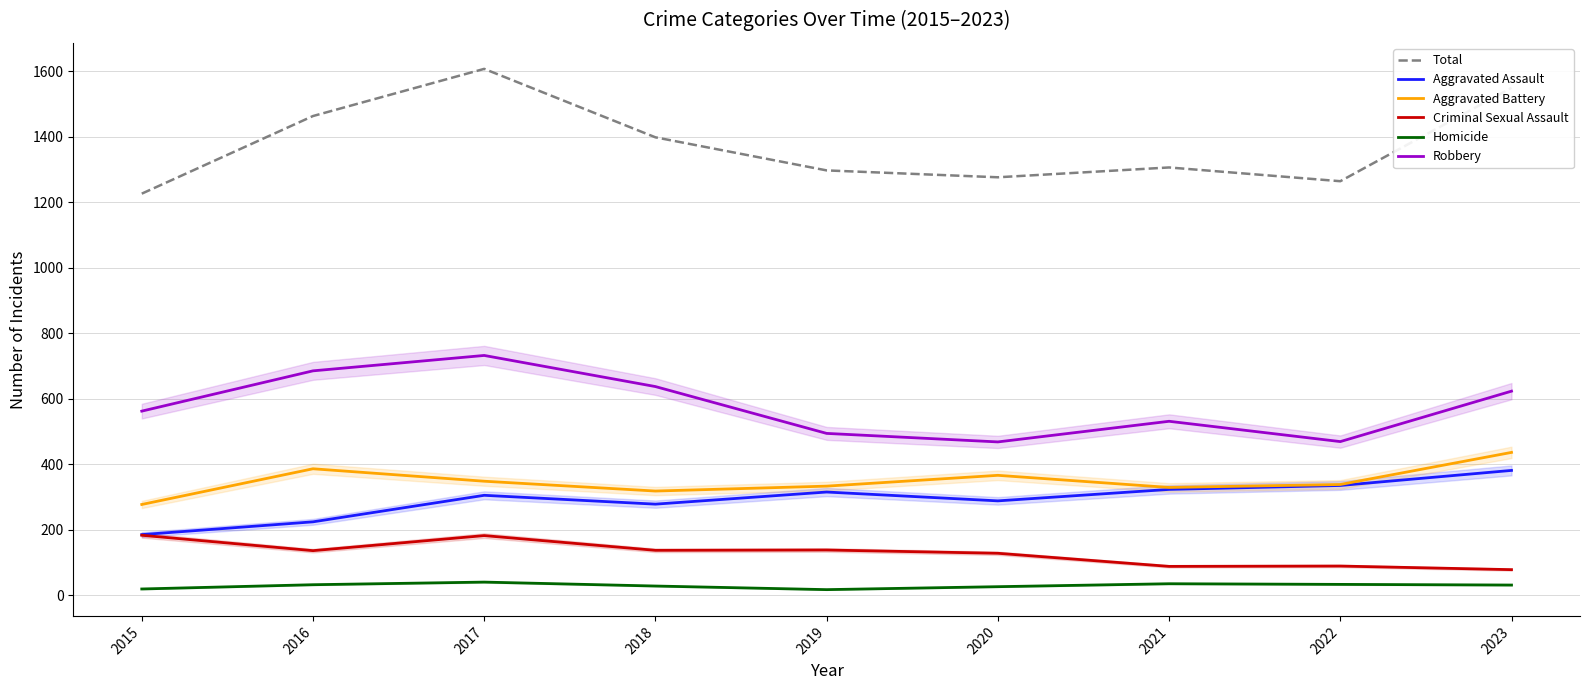

How many categories are shown in the chart?

9